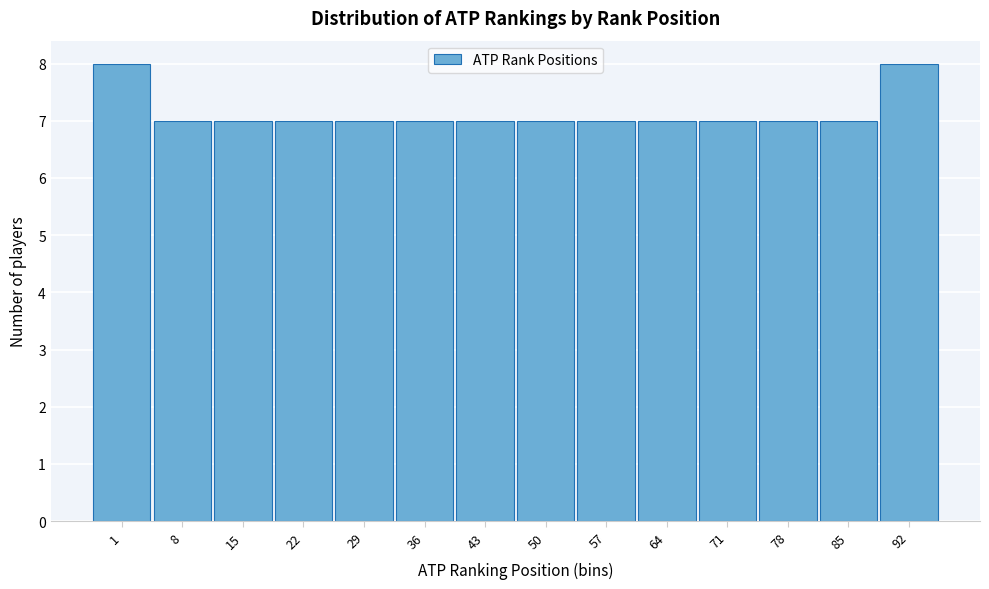

Reading right to left, transcribe all the data shown in this chart.

92=8	85=7	78=7	71=7	64=7	57=7	50=7	43=7	36=7	29=7	22=7	15=7	8=7	1=8